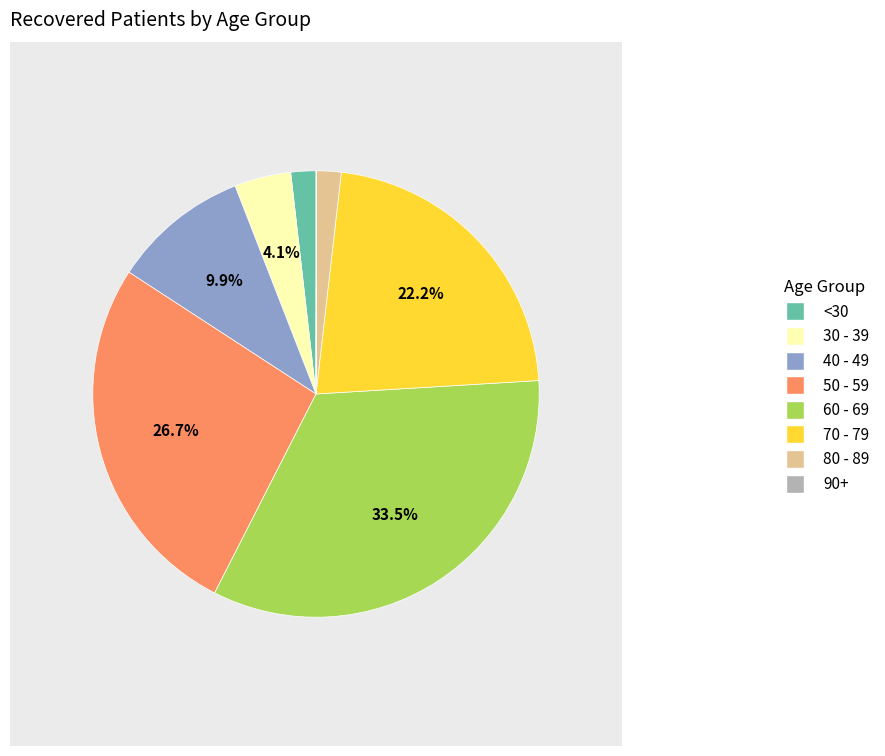

Combined, what portion of the pie is 30 - 39 and 70 - 79?

26.3%